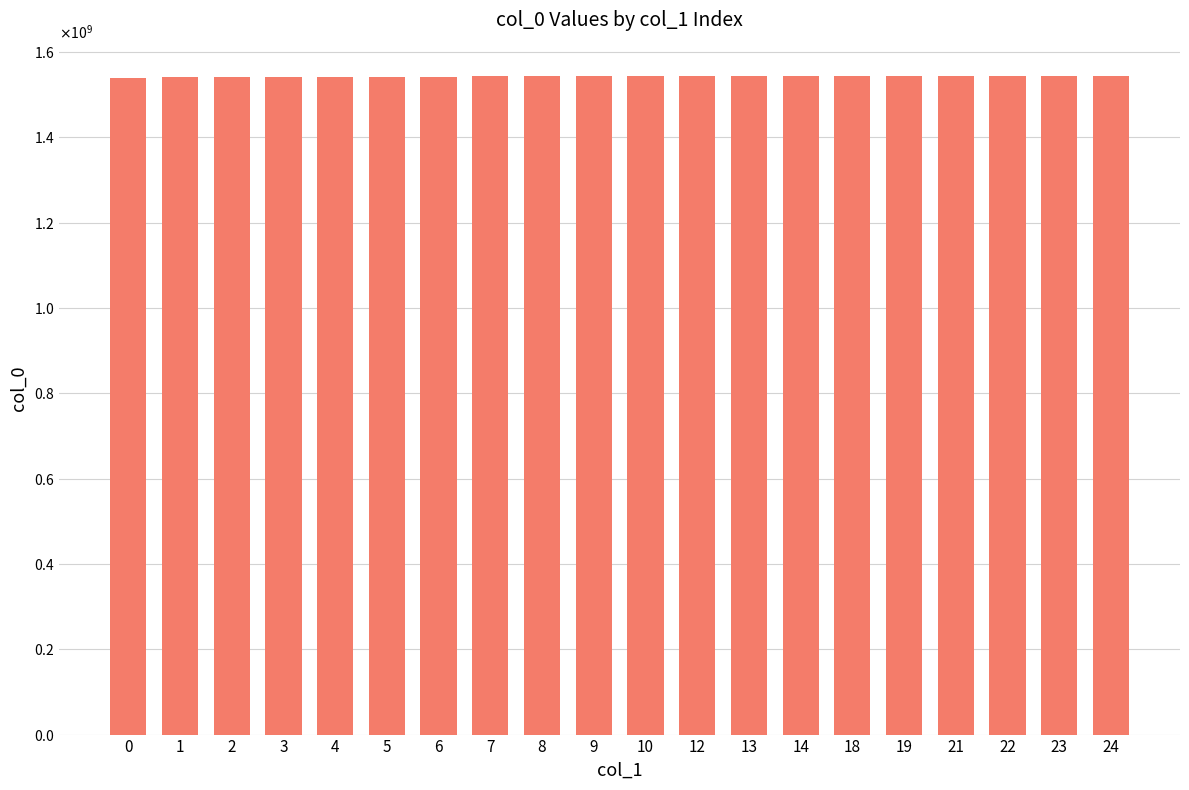

Rank the categories by value from highest to lowest.

24, 23, 22, 21, 19, 18, 14, 13, 12, 10, 9, 8, 7, 6, 5, 4, 3, 2, 1, 0